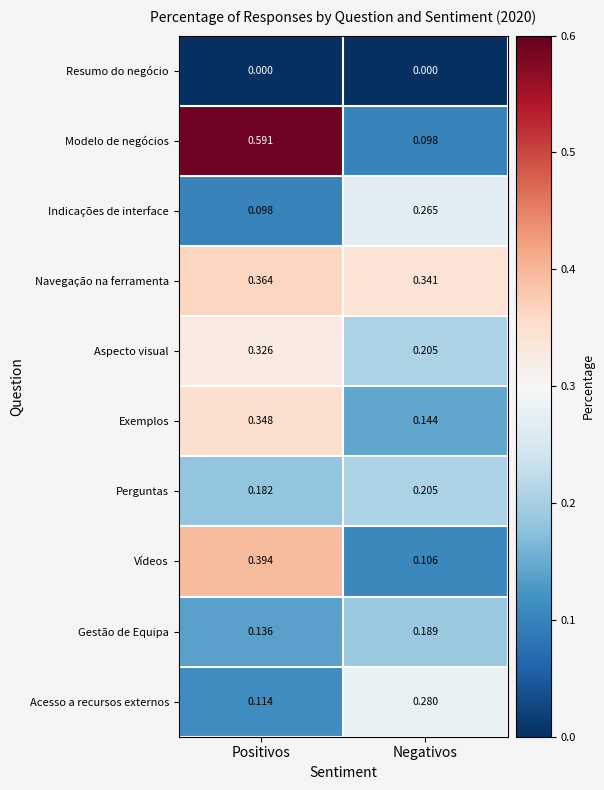

At which label does Gestão de Equipa reach its peak?

Negativos